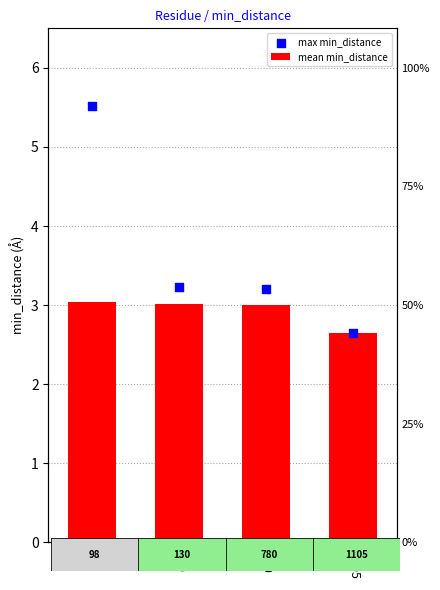

What are all the series names shown in the legend?

mean min_distance, max min_distance